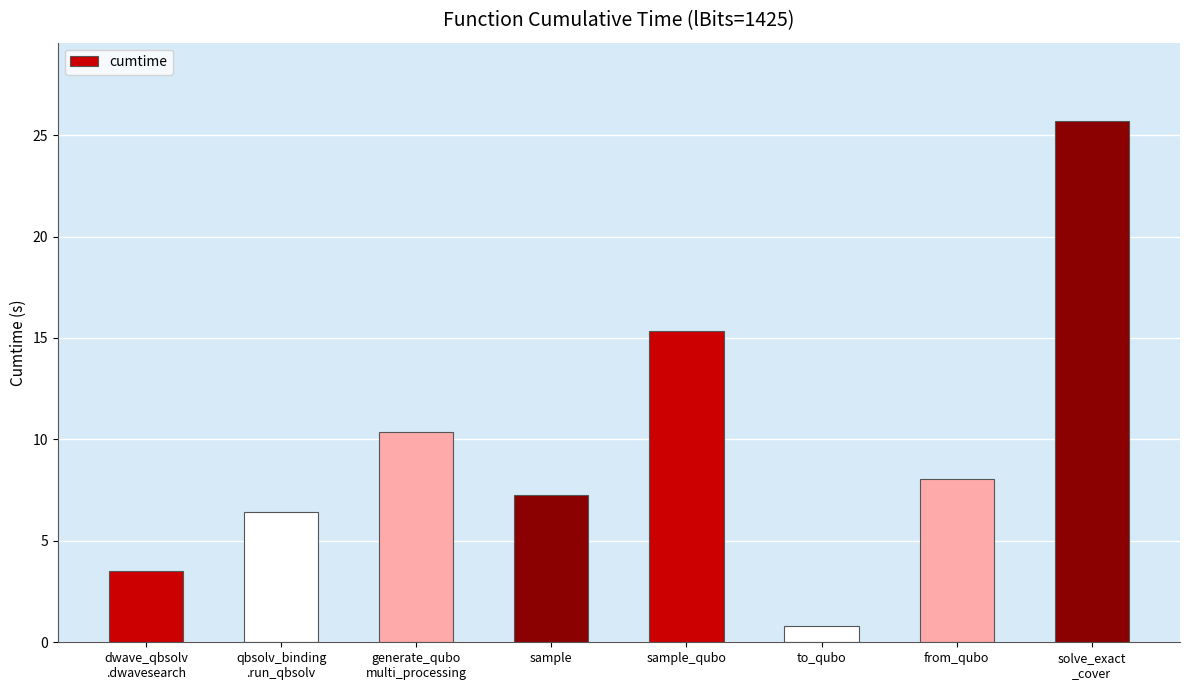

Are the bars horizontal?

No